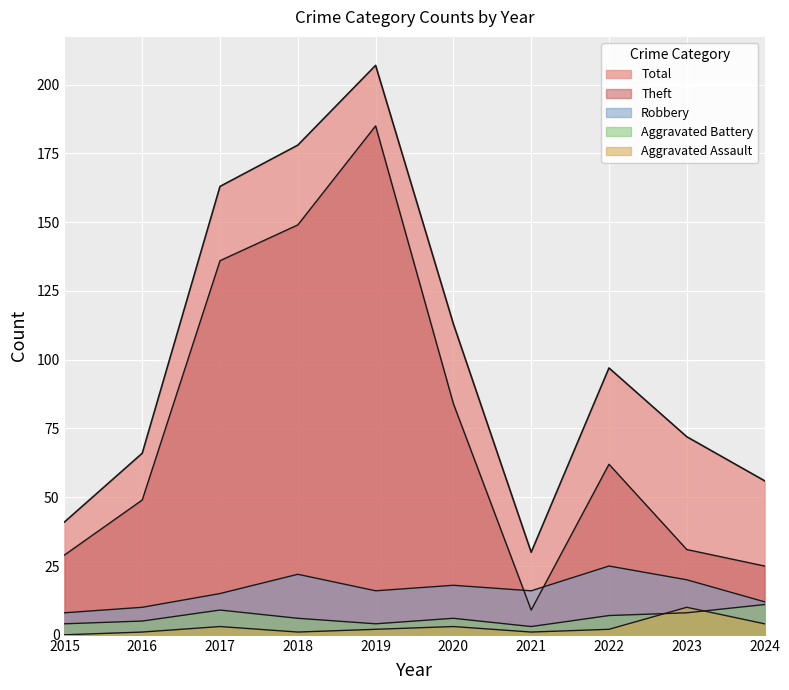

True or false: Aggravated Assault has a value of 2 at 2024.

False